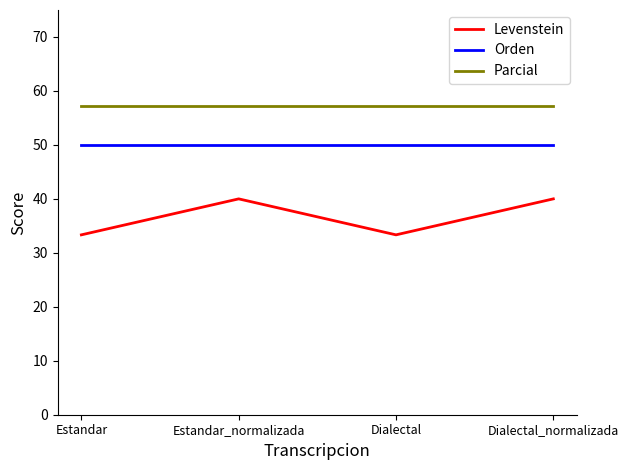

True or false: Levenstein and Parcial cross at least once.

False